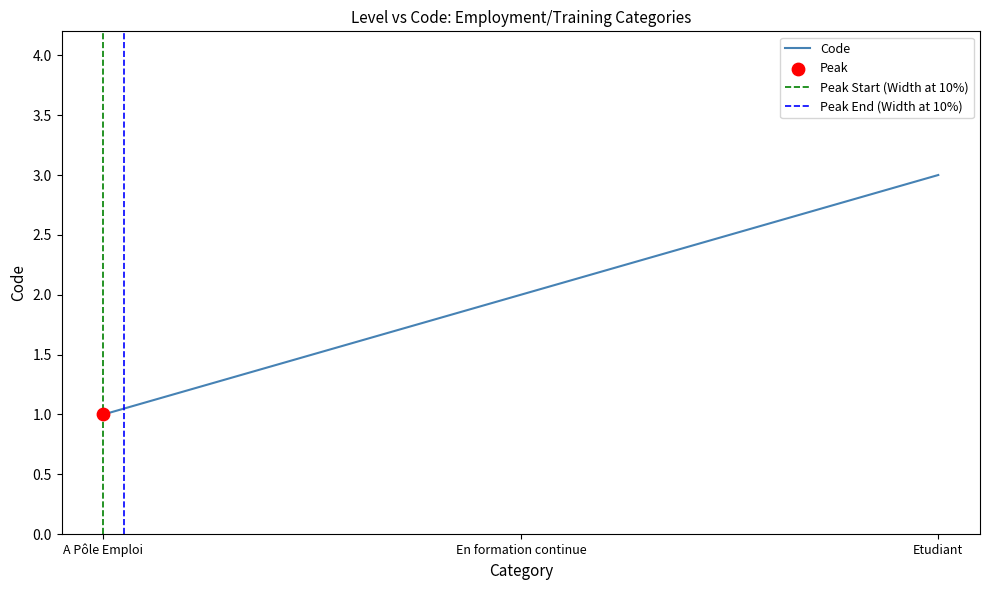

What is the change in value from En formation continue to Etudiant?

+1